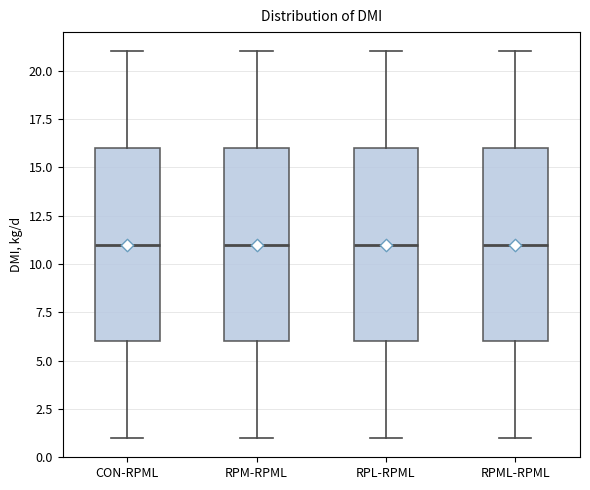

Where is the upper edge of the box for RPML-RPML on the y-axis? The values are not printed on the chart, so give them approximately, as read against the axis.

16